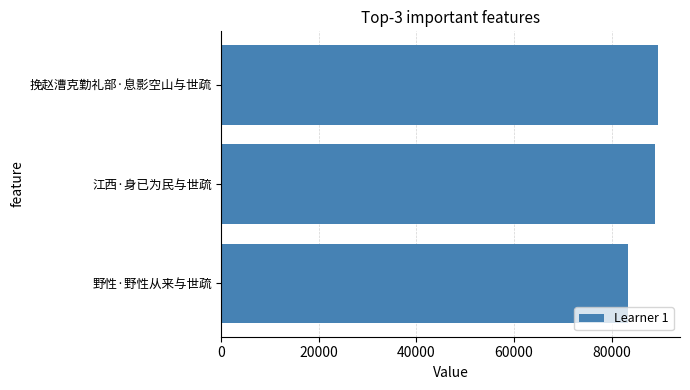

True or false: the data shows 44910 at 江西·身已为民与世疏.

False